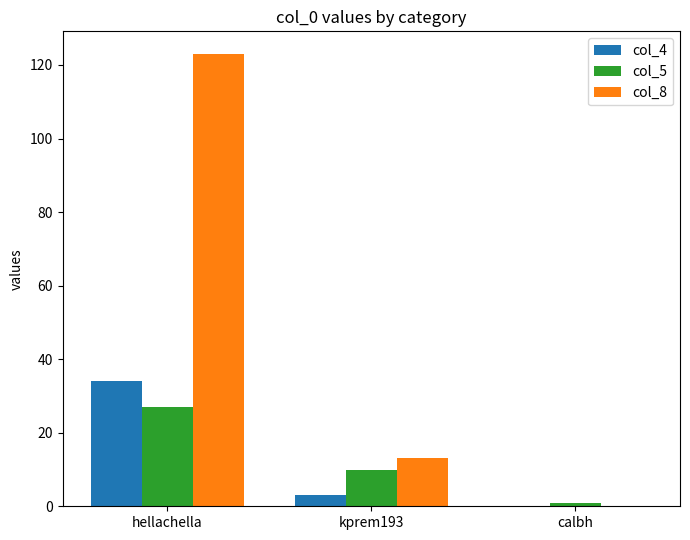

How many data points does each series have?

3